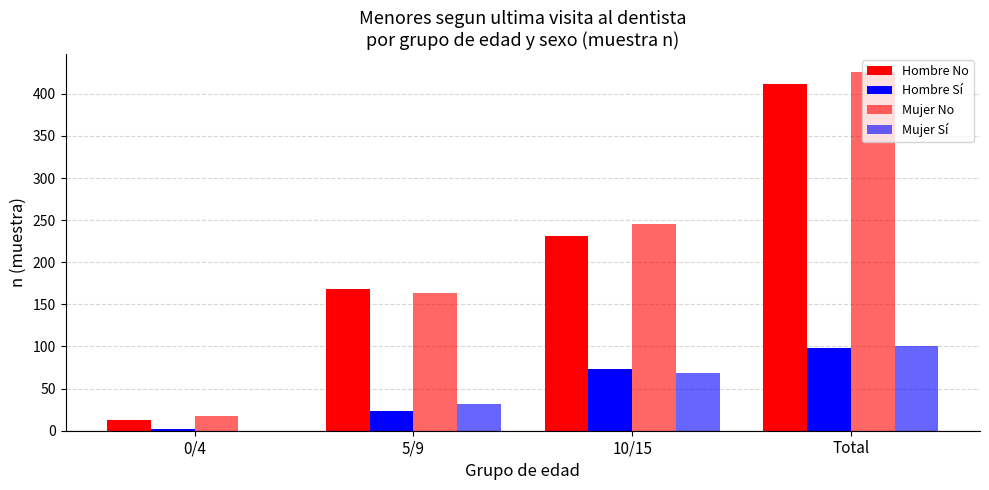

How many groups of bars are there?

4